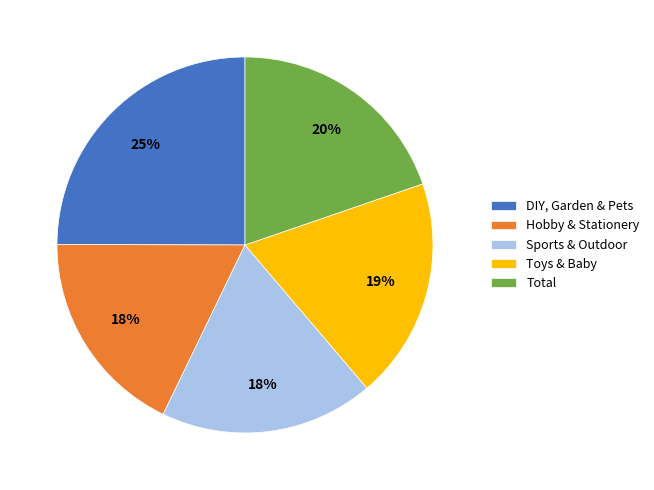

To the nearest percent, what is the difference between the largest and smallest slice percentages?

7%